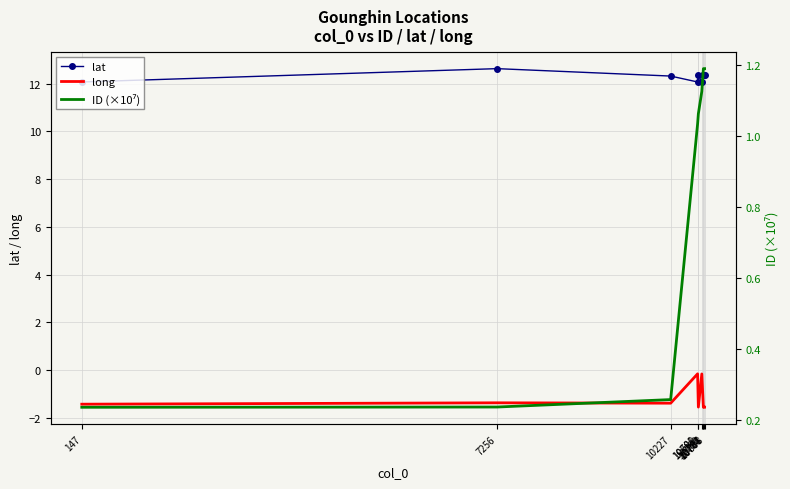

True or false: long has a value of -1.4 at 10227.

True